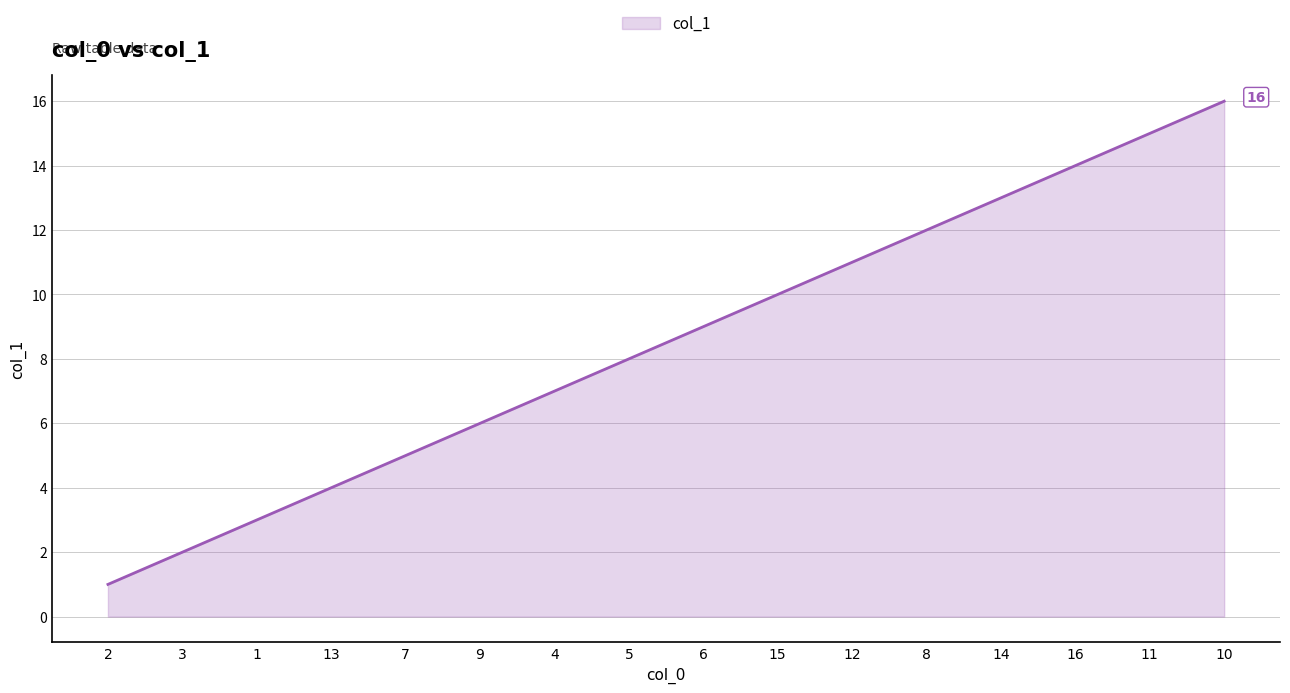

What is the greatest value displayed?

16